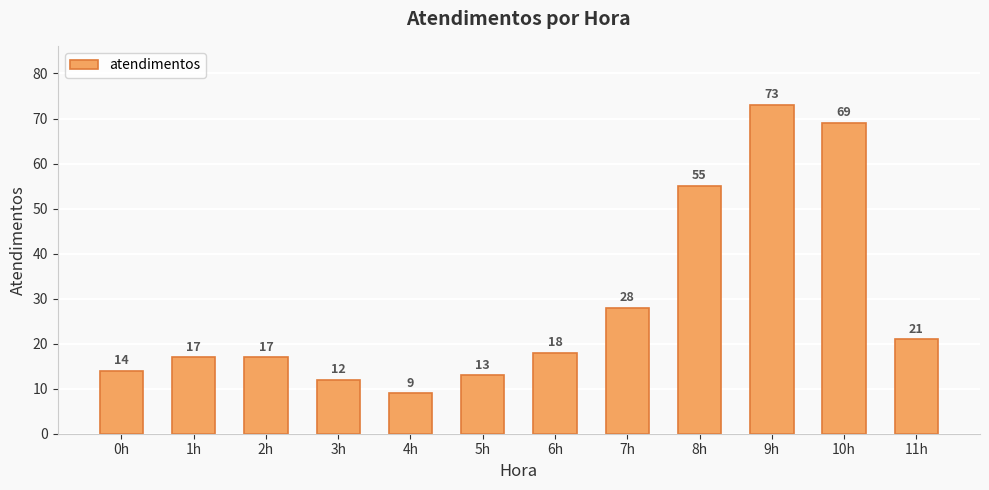

How many data points does each series have?

12